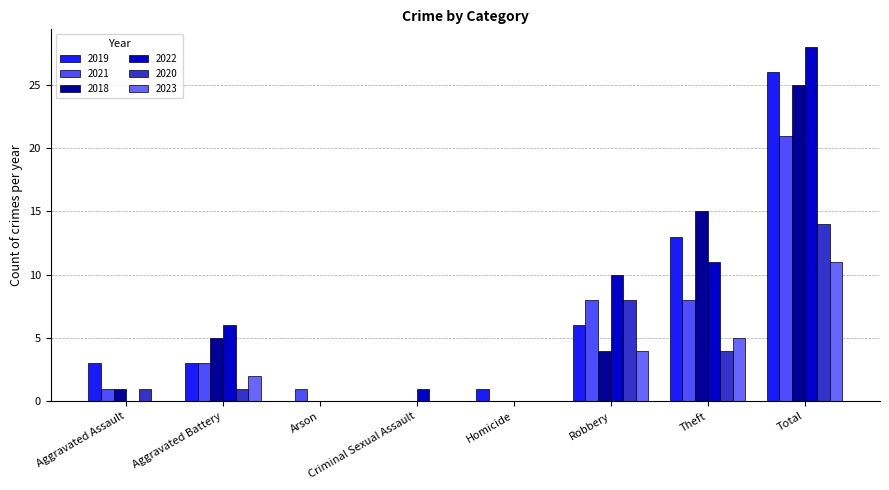

What is the difference between the maximum and minimum values in the 2020 series?

14